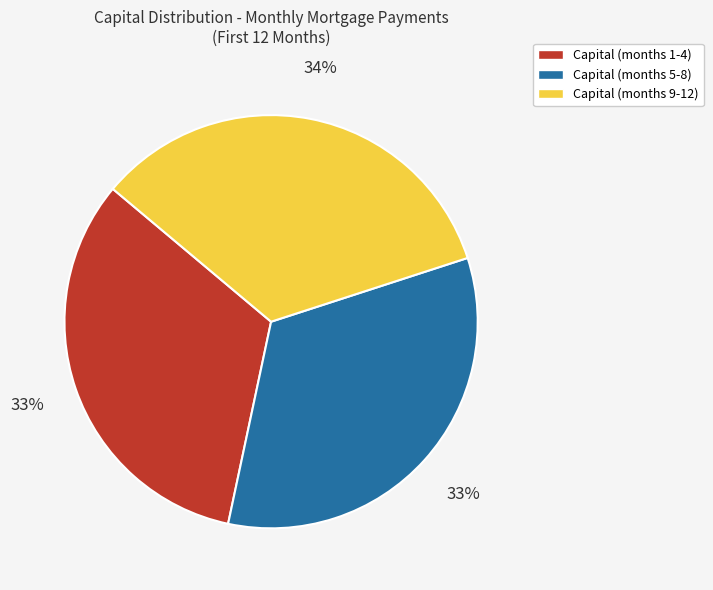

To the nearest percent, what is the average slice percentage?

33%